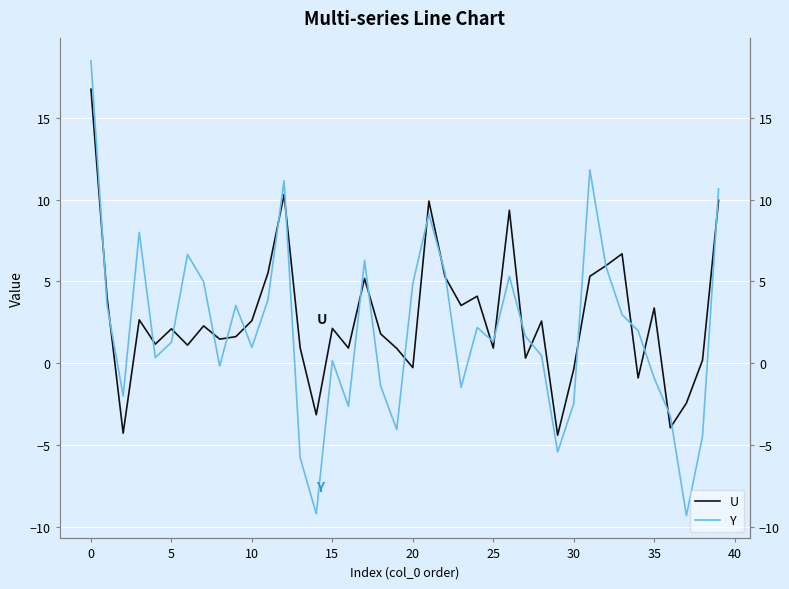

What are all the series names shown in the legend?

U, Y